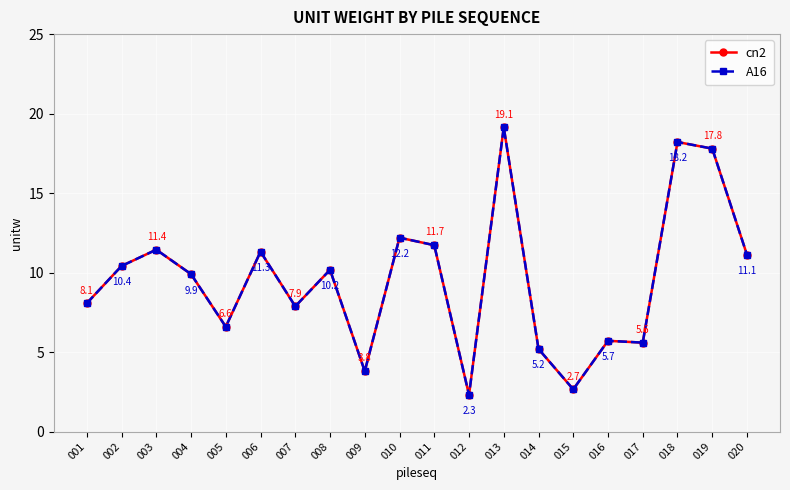

True or false: A16 and cn2 intersect in this chart.

False